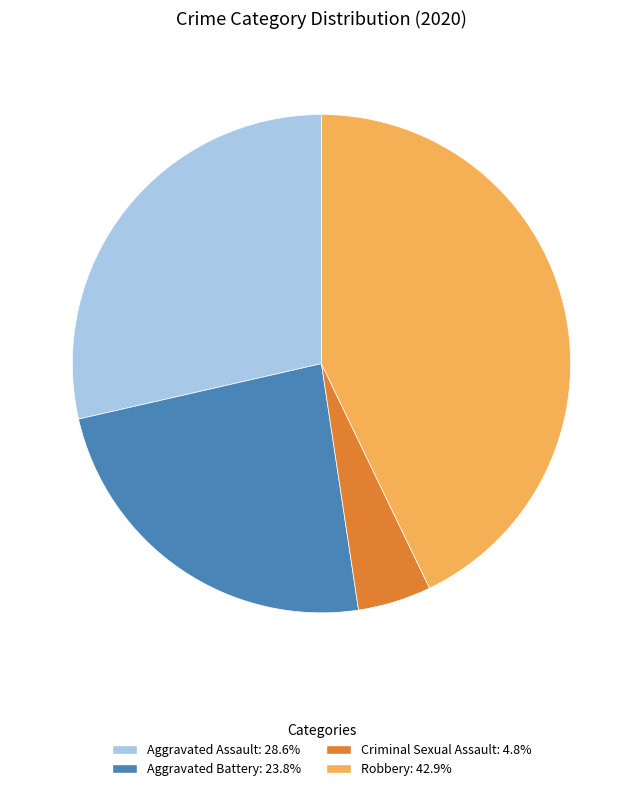

Is there a majority slice in this chart?

No